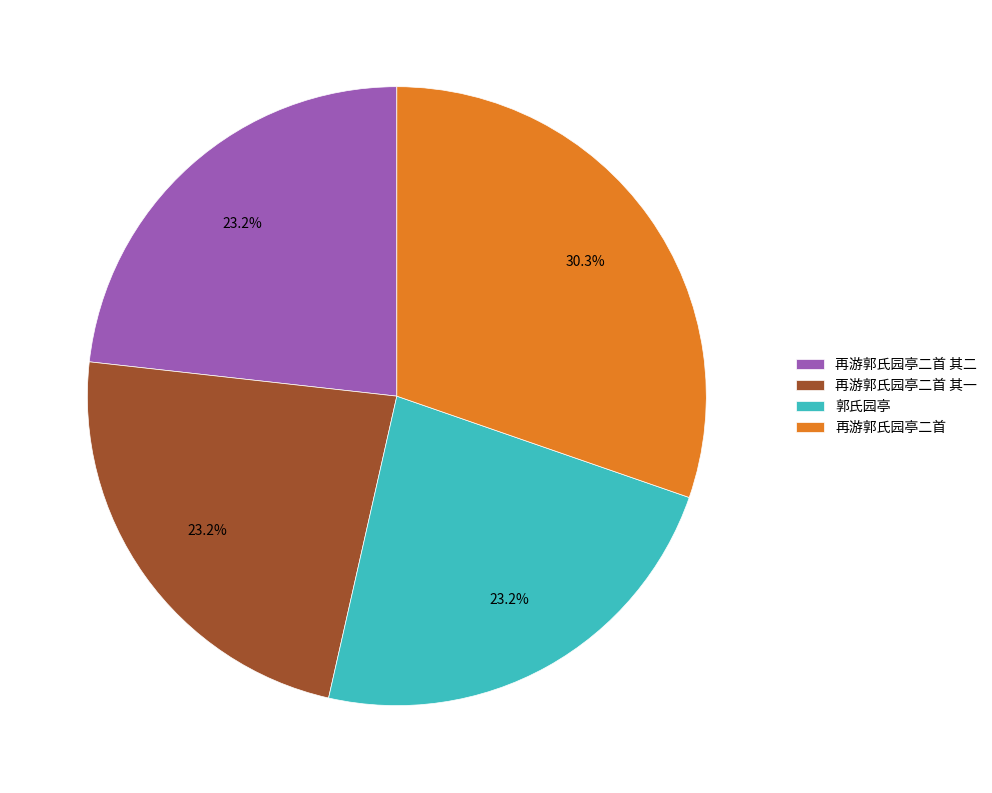

To the nearest percent, what portion does 再游郭氏园亭二首 represent?

30%